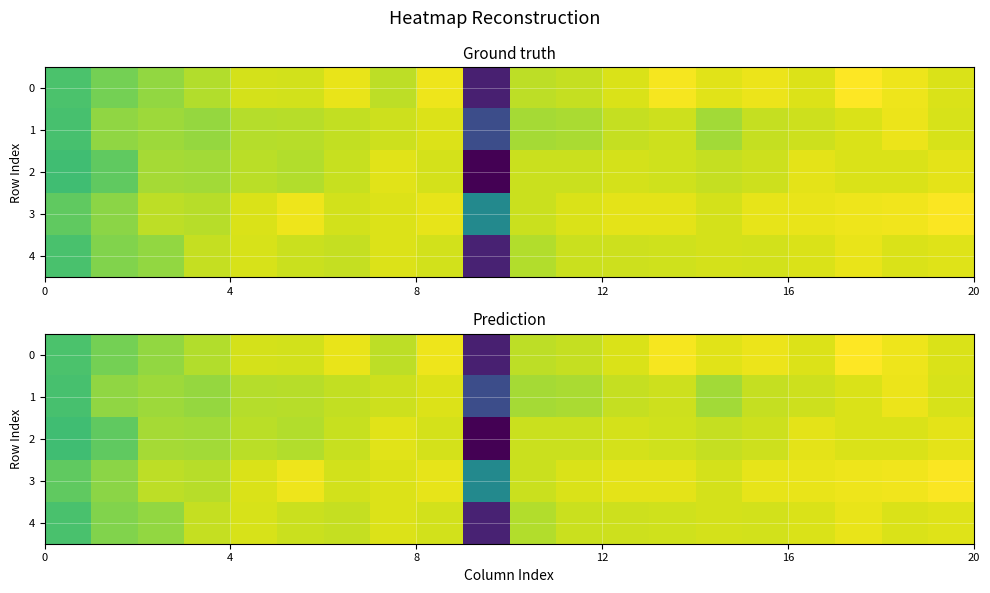

Count the 4 values in the range 0 to 1.

20